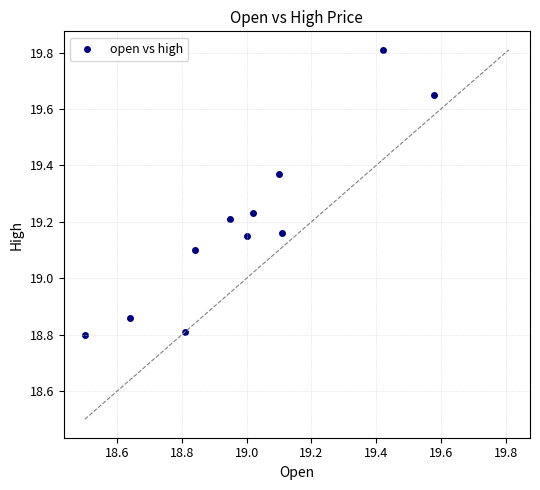

What is the average X value?

19.0